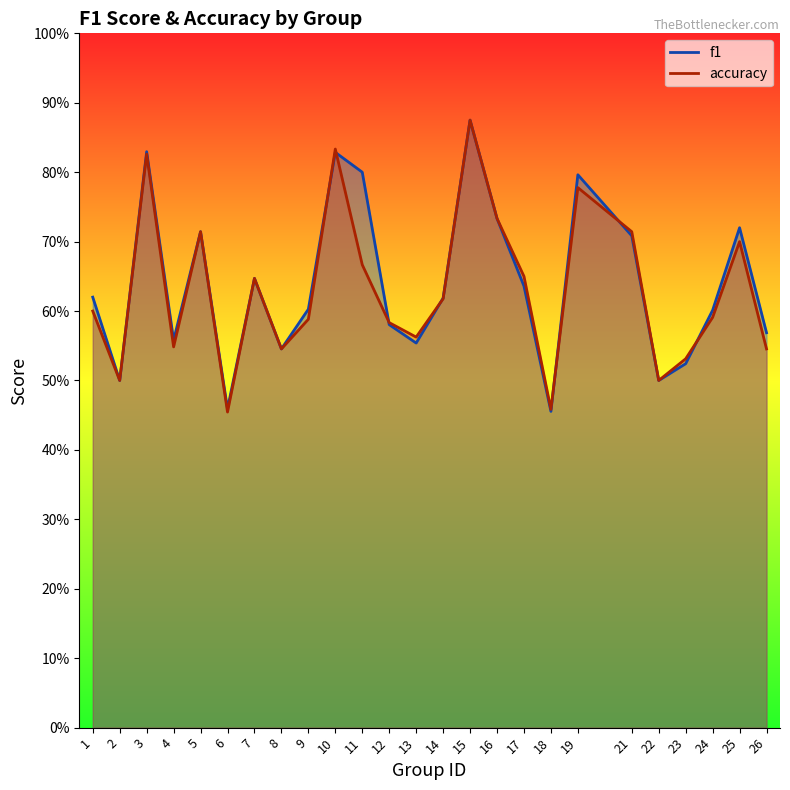

List the series in order of their overall mean, lowest first.

accuracy, f1